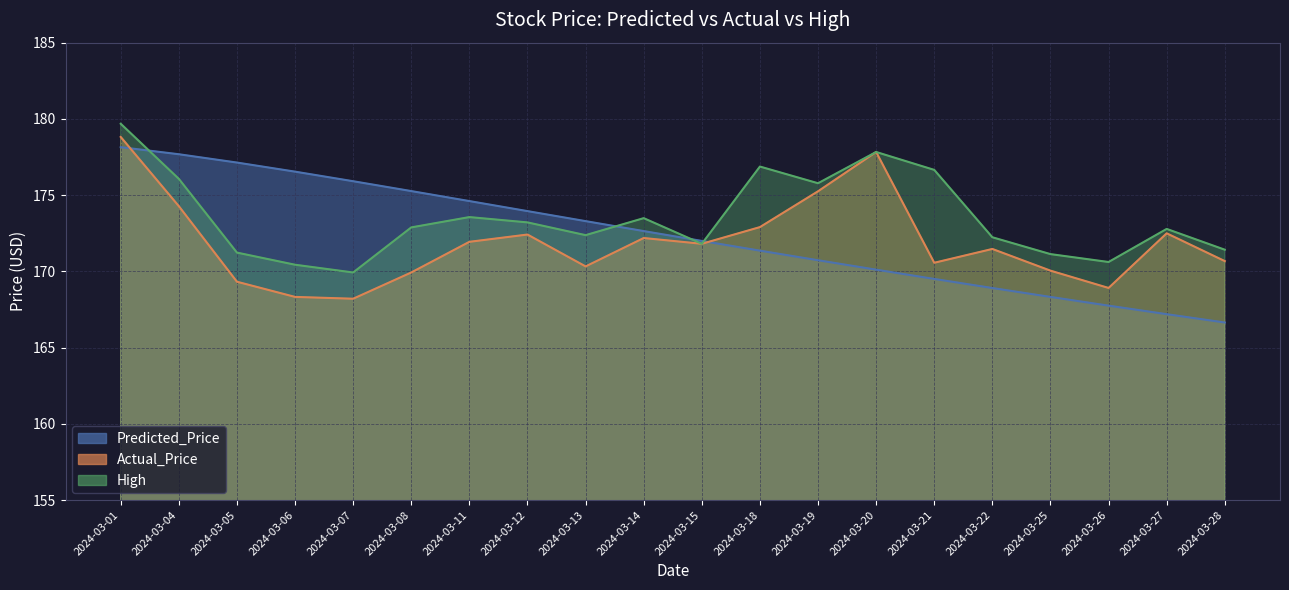

What are all the series names shown in the legend?

Predicted_Price, Actual_Price, High